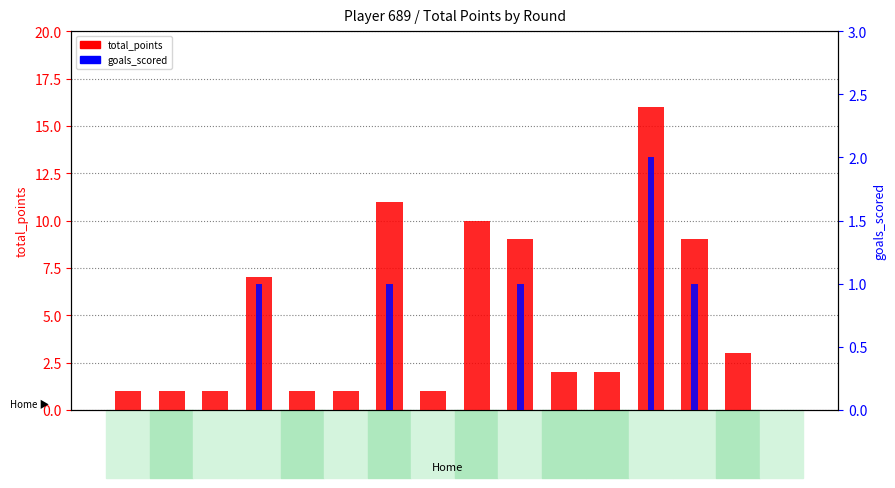

The value of total_points at GW16 is 2. True or false?

True